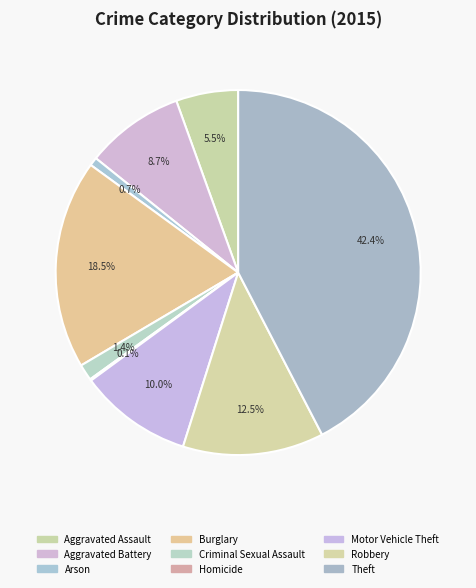

How much of the chart is everything except Aggravated Battery?

91.3%